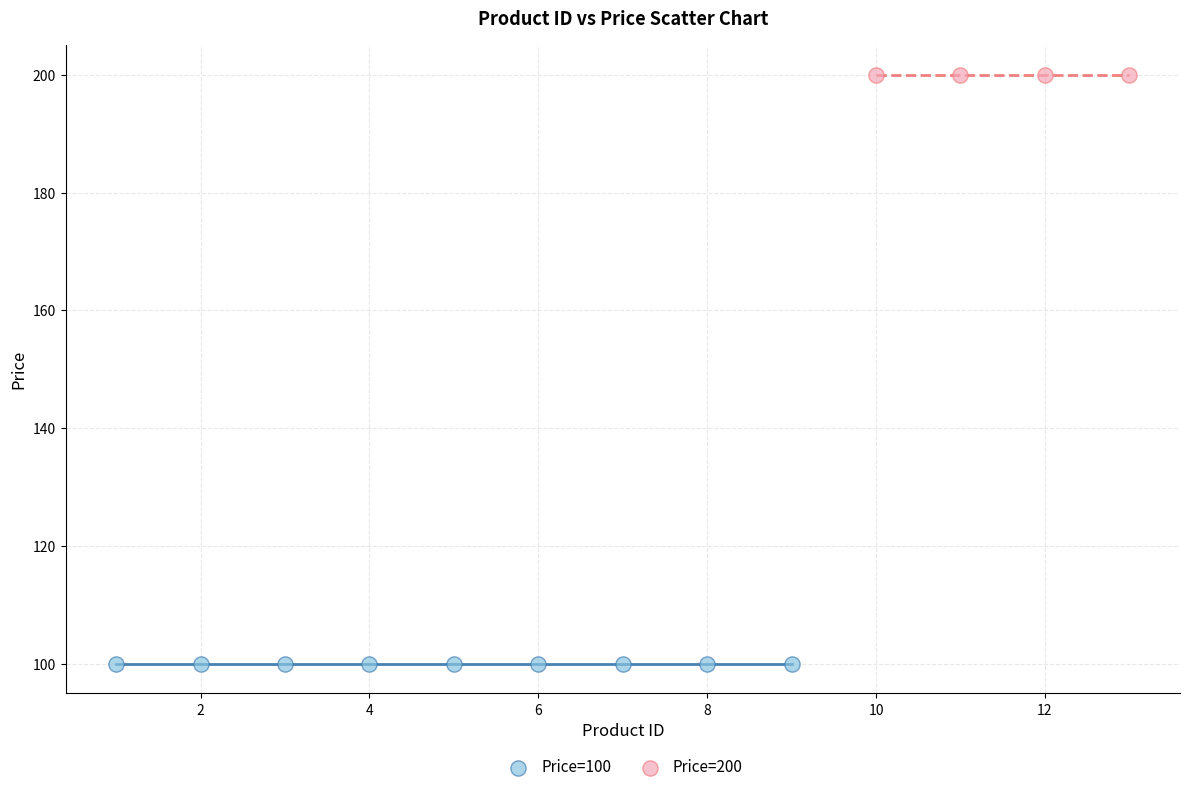

Which series reaches the minimum Y coordinate?

Price=100